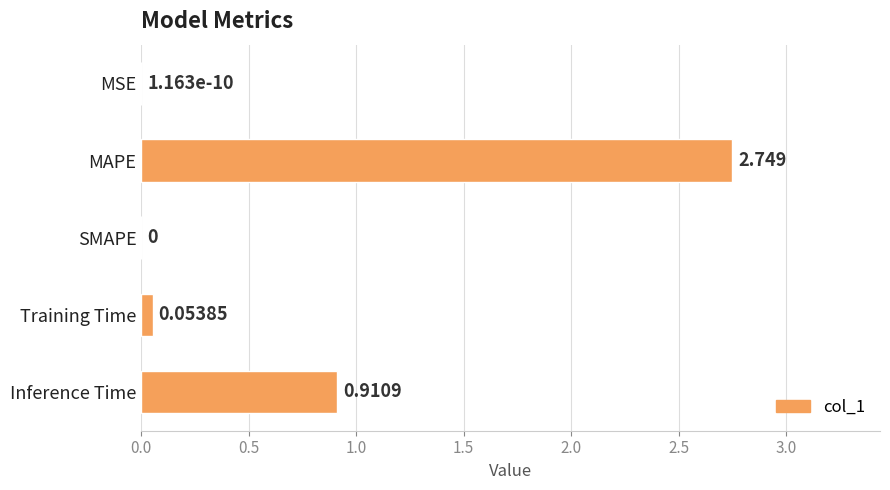

Which has a higher value, Training Time or Inference Time?

Inference Time